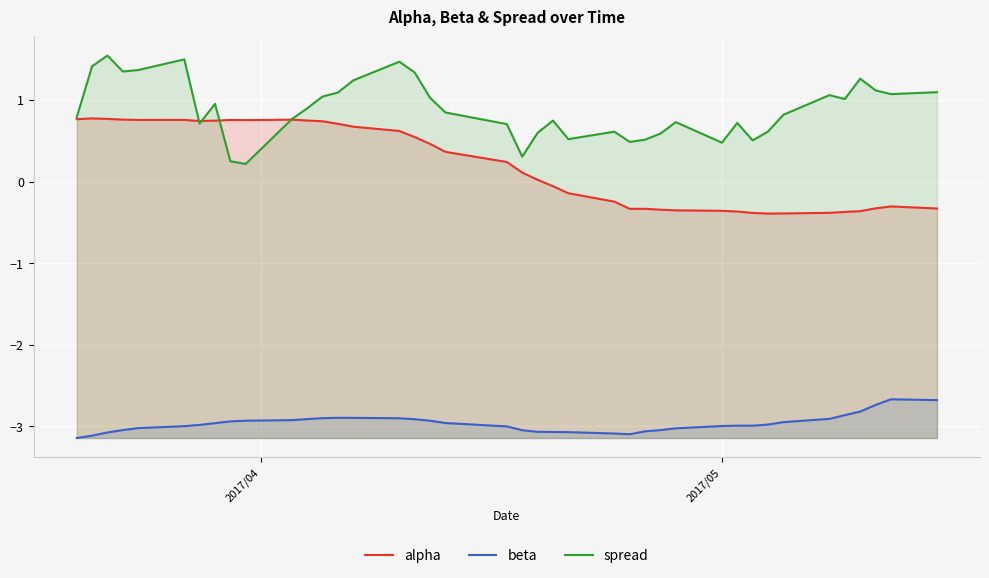

What is the highest value of the beta series?

-2.7